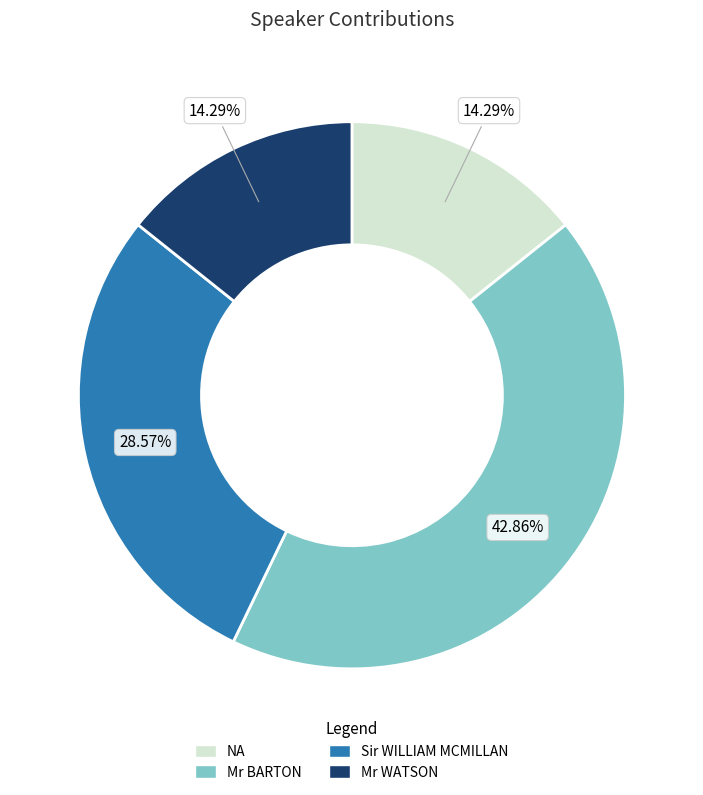

How much of the chart is everything except Mr BARTON?

57.1%